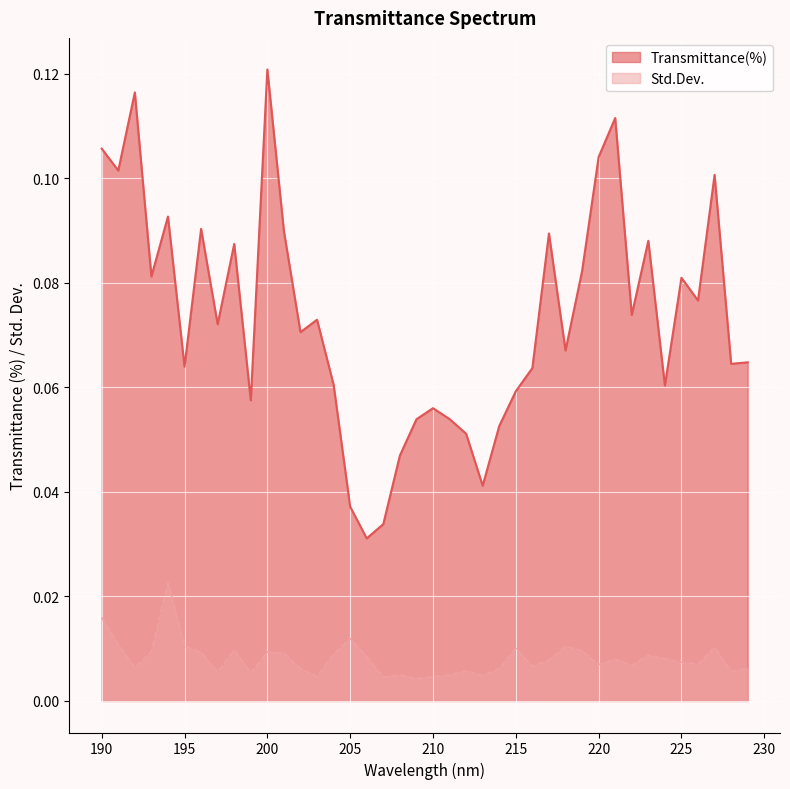

What are all the series names shown in the legend?

Transmittance(%), Std.Dev.